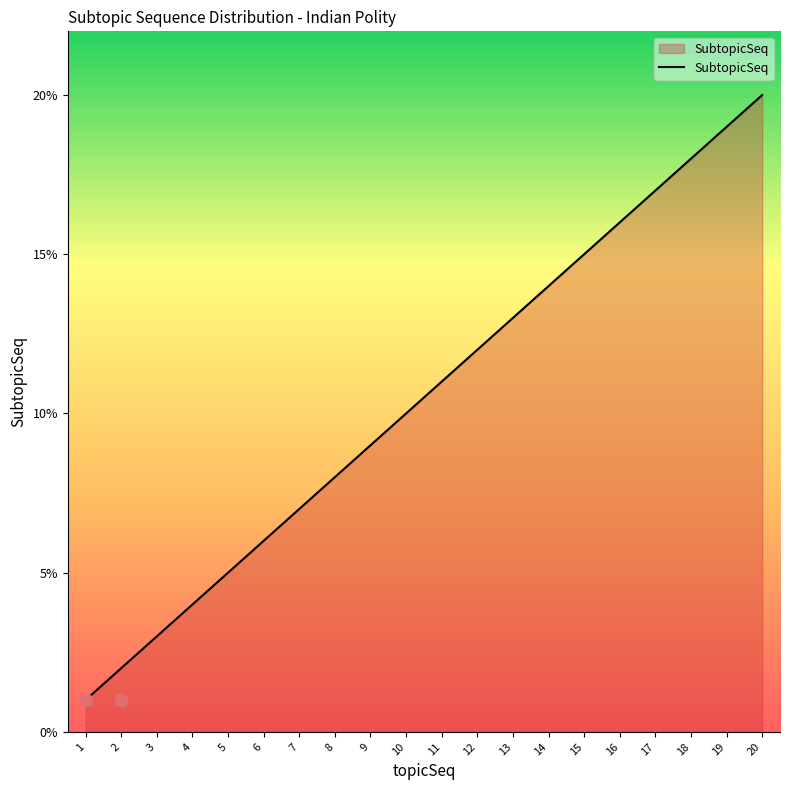

What is the change in value from 1 to 19?

+18